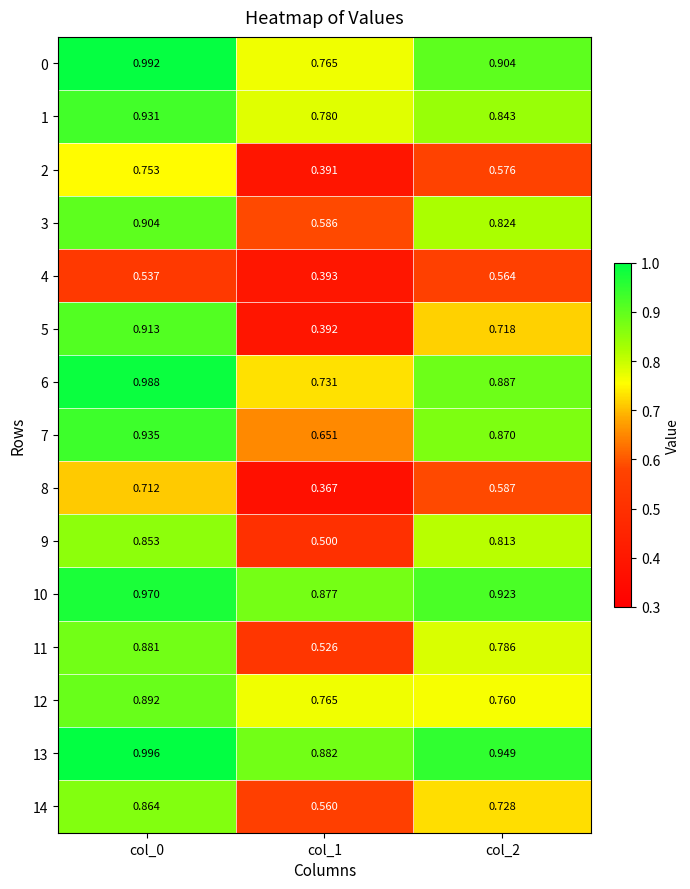

Is the value of 8 at col_2 greater than the value of 7 at col_0?

No